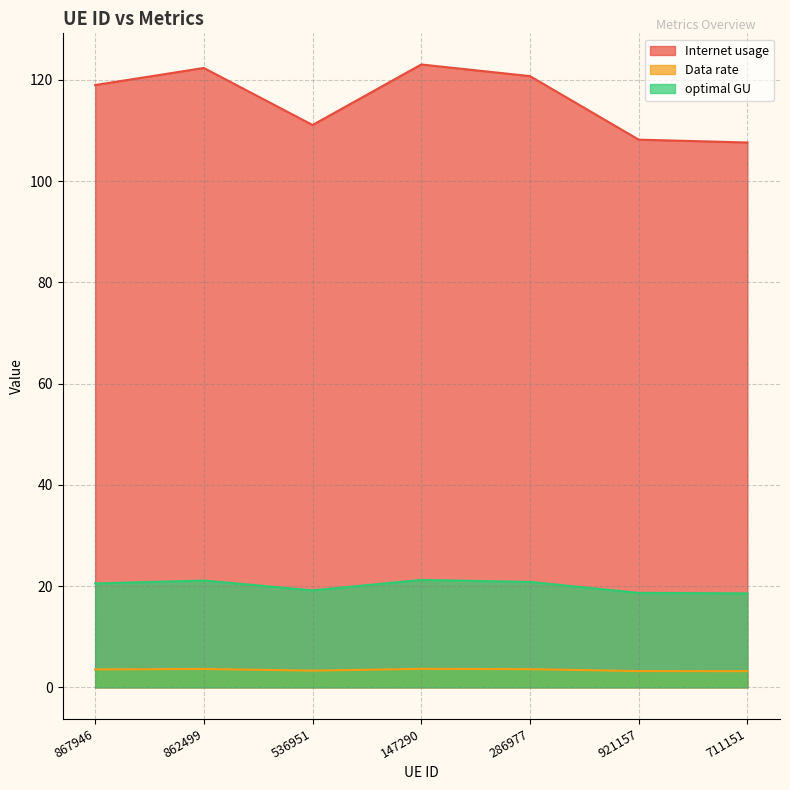

At which label does Data rate reach its peak?

147290